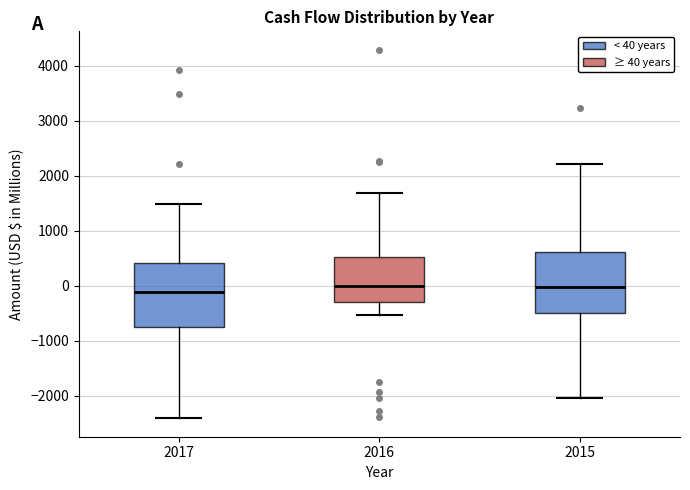

Where does the upper whisker of the box at x = 2015 end on the y-axis? The values are not printed on the chart, so give them approximately, as read against the axis.

2200